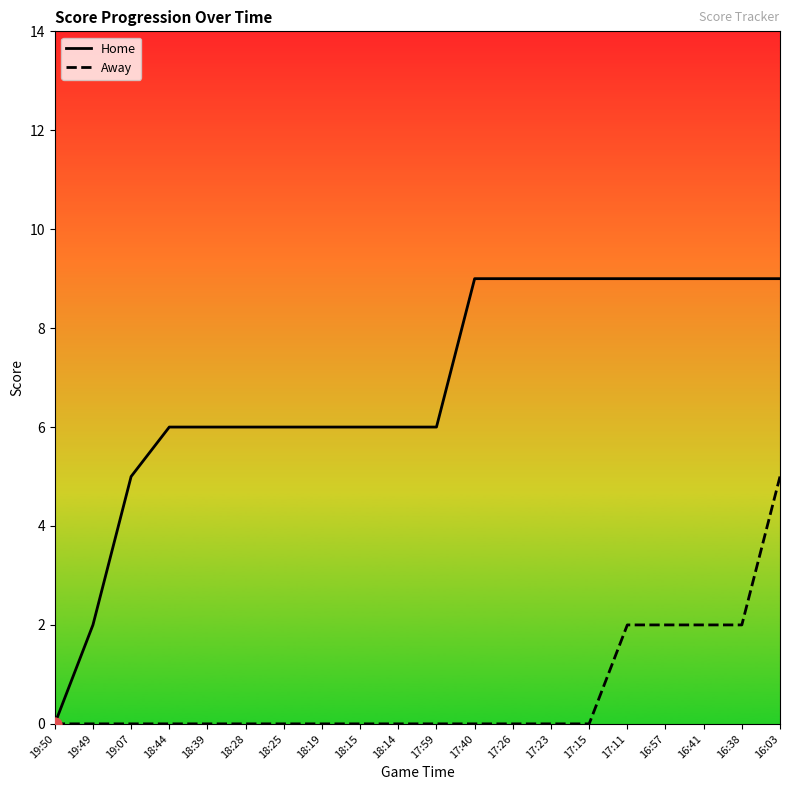

Which series has the largest total across all categories?

Home